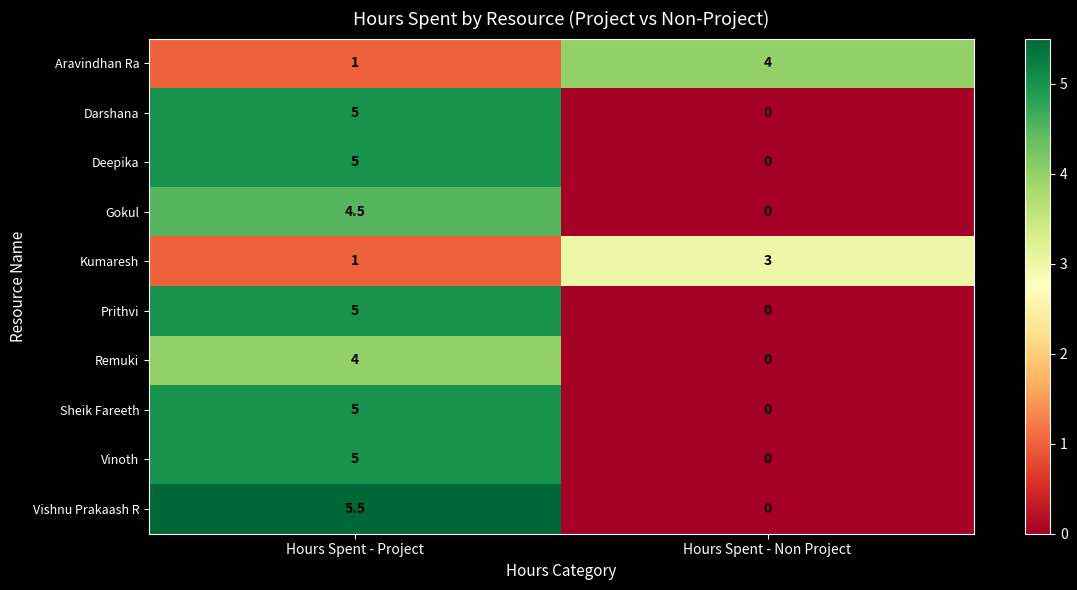

Which series has the largest range (max minus min)?

Vishnu Prakaash R